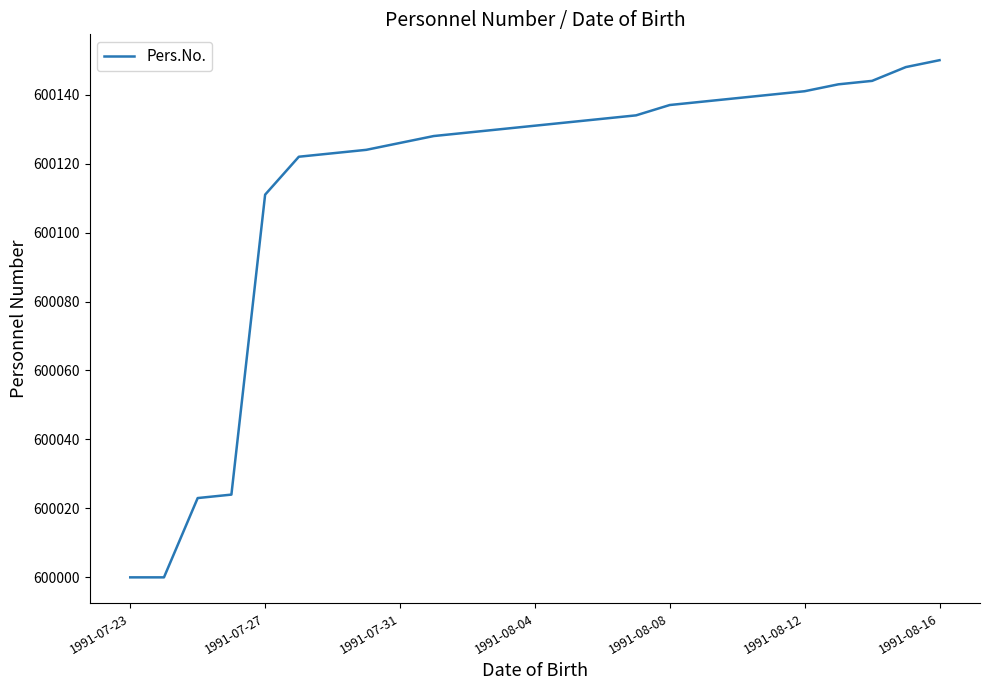

What is the greatest value displayed?

600150